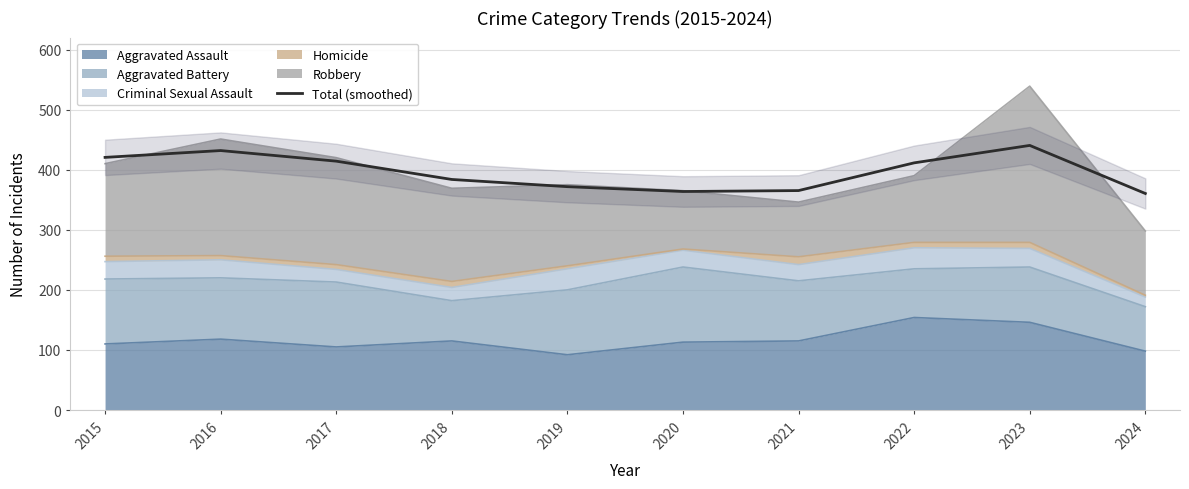

What value does the data have at 2020?

363.7